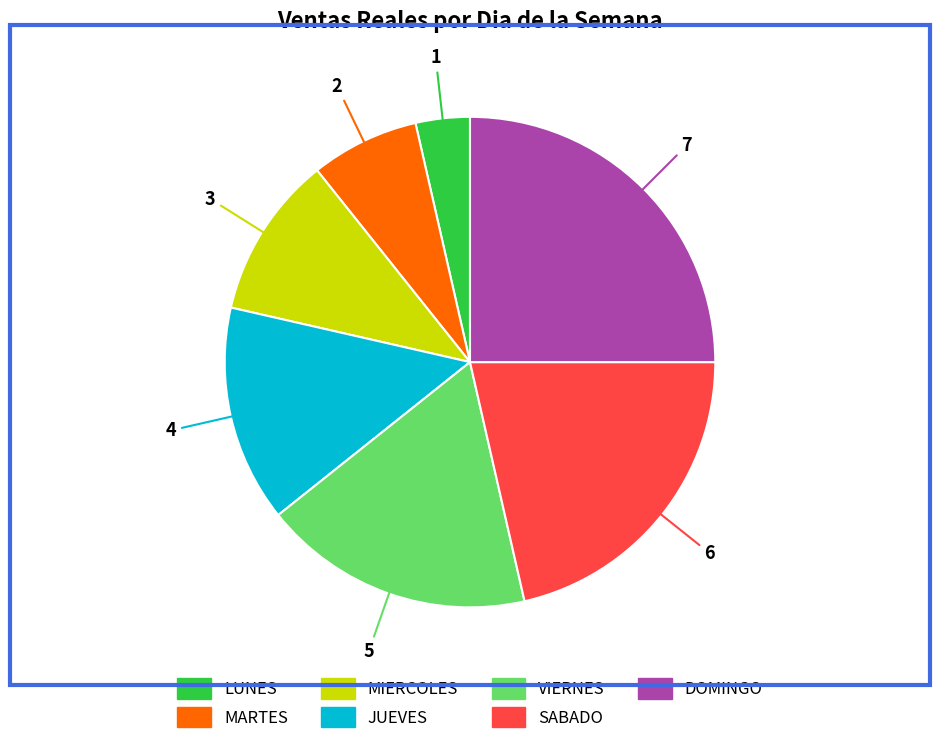

How many slices are in this pie chart?

7